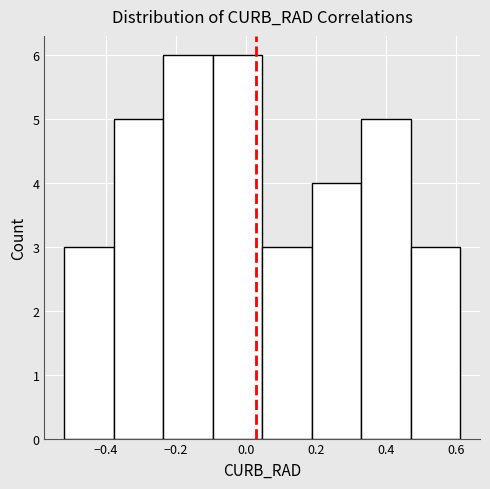

Reading left to right, list every bar in this chart as the range it spans on the x-axis followed by its height. Neither the bar edges nor the heights are printed on the chart, so give them approximately, as read against the axes.

-0.52 to -0.38: 3
-0.38 to -0.24: 5
-0.24 to -0.10: 6
-0.10 to 0.04: 6
0.04 to 0.18: 3
0.18 to 0.32: 4
0.32 to 0.46: 5
0.46 to 0.62: 3